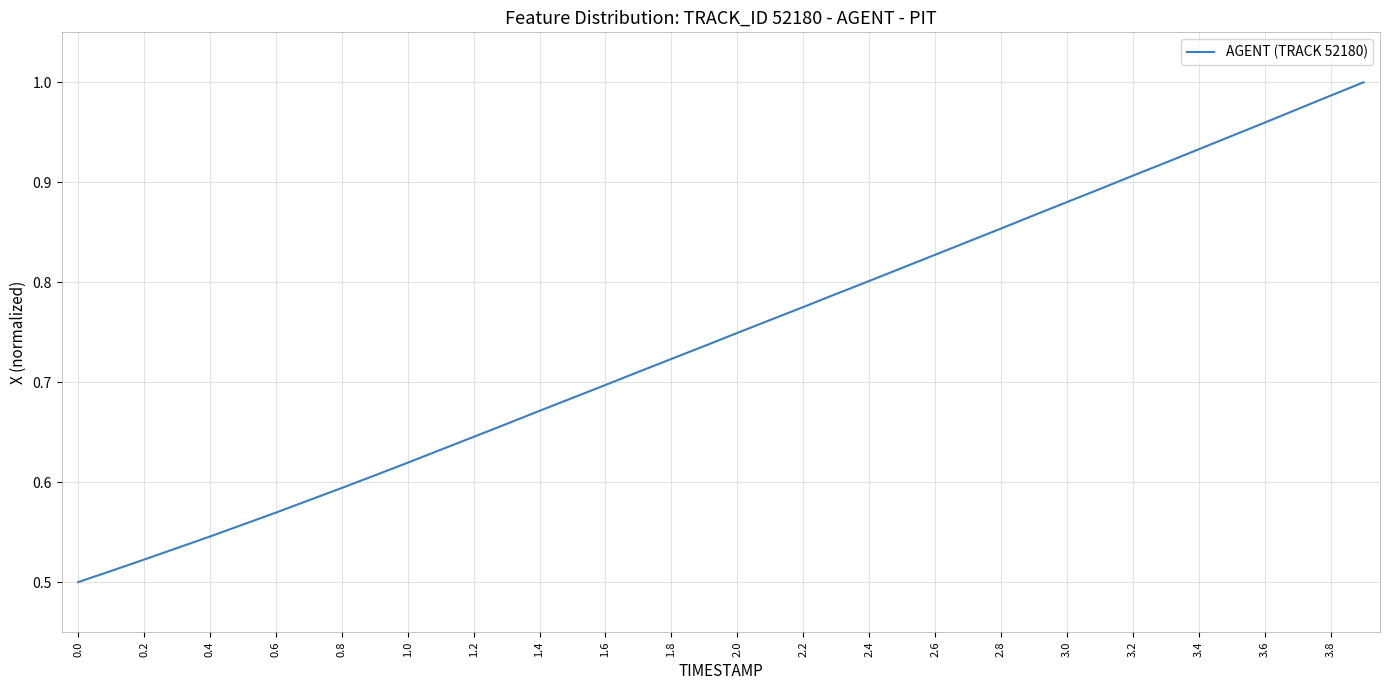

Is this an area chart (filled region under the line)?

No